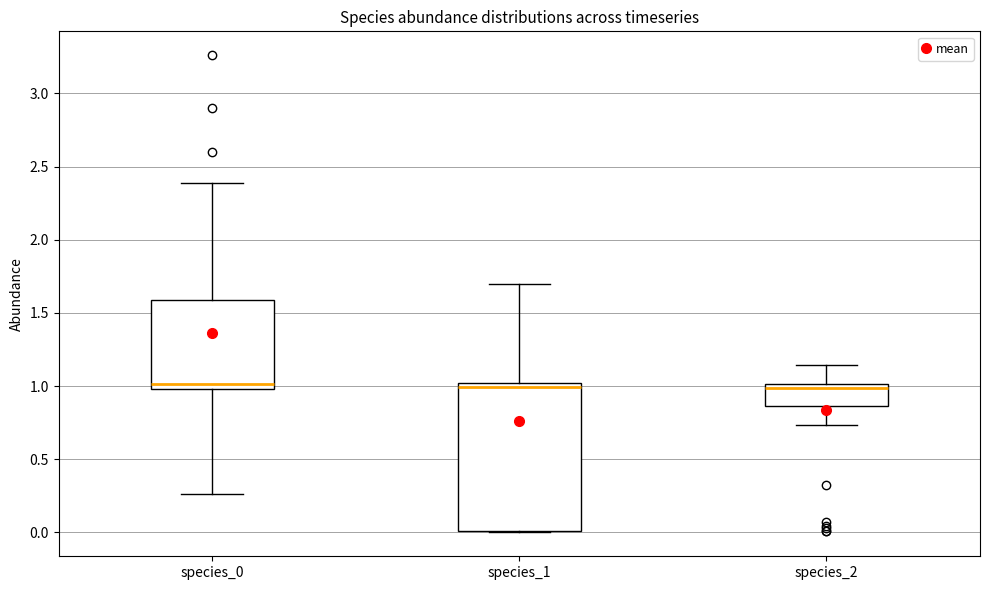

Reading left to right, transcribe this box plot: for each box, give where its median line is, the range the box spans, and where its two whiskers end, as read against the y-axis. The values are not printed on the chart, so give them approximately, as read against the axis.

species_0: median 1.00 (just above the box's lower edge), box 1.00 to 1.60, whiskers 0.25 to 2.40
species_1: median 1.00 (just below the box's upper edge), box 0.00 to 1.00, whiskers 0.00 to 1.70
species_2: median 1.00 (just below the box's upper edge), box 0.85 to 1.00, whiskers 0.75 to 1.15